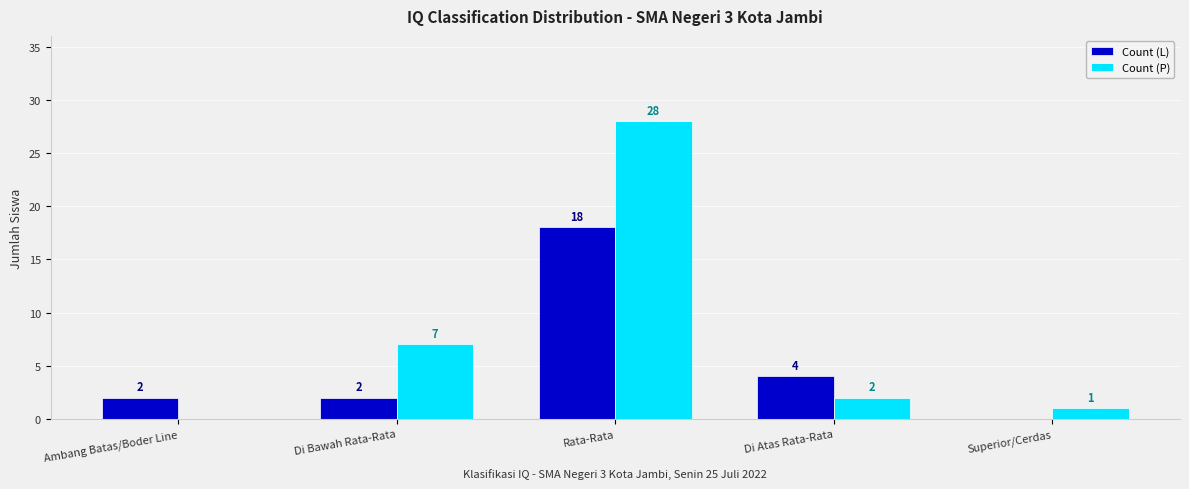

What is the spread (max minus min) of values at Ambang Batas/Boder Line?

2